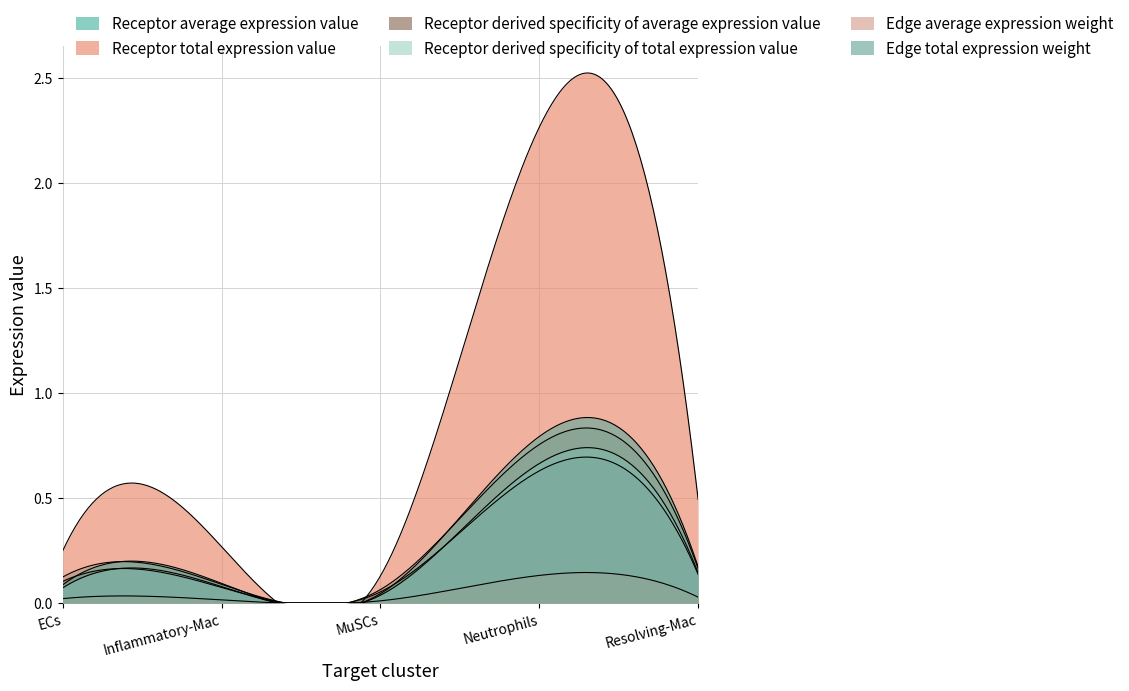

At how many categories does at least one series exceed 1?

1